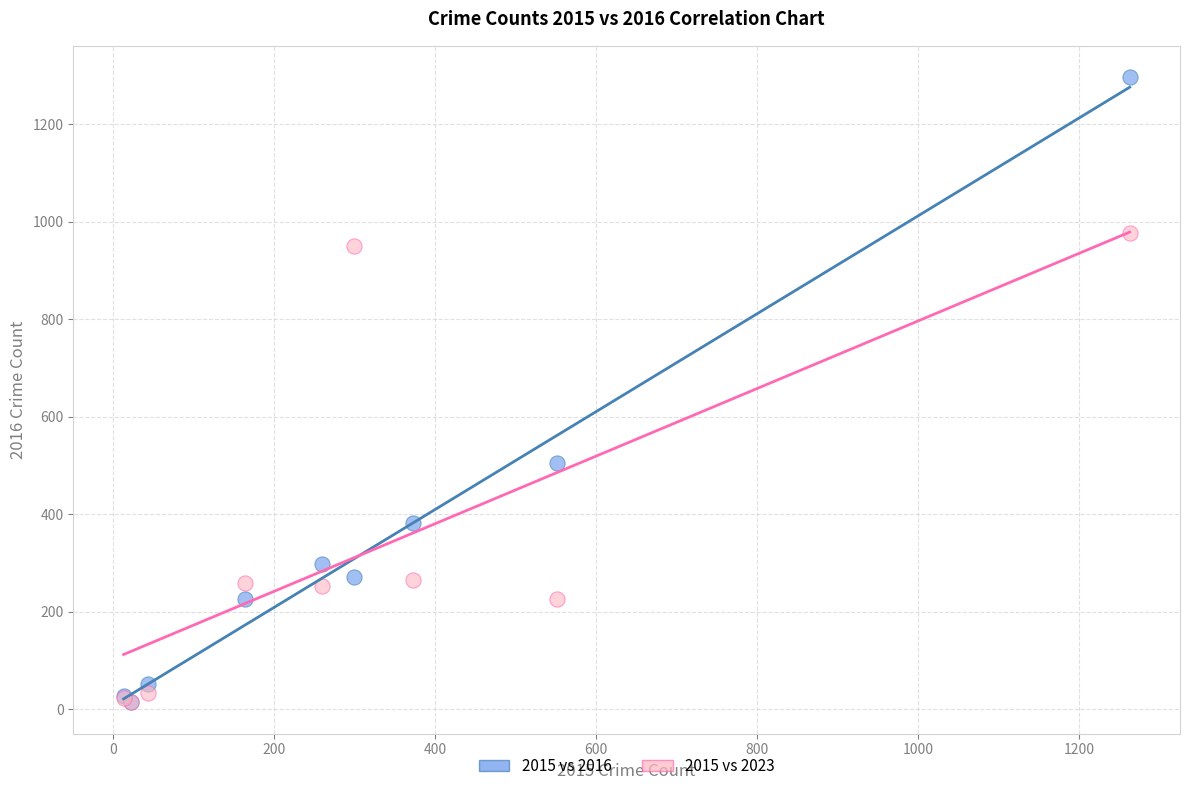

In the 2015 vs 2016 series, what Y value is closest to 655?

505